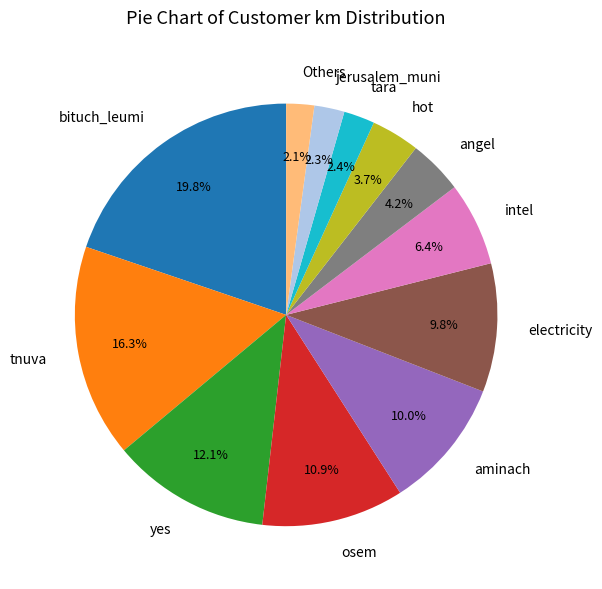

True or false: bituch_leumi accounts for 1% of the total.

False